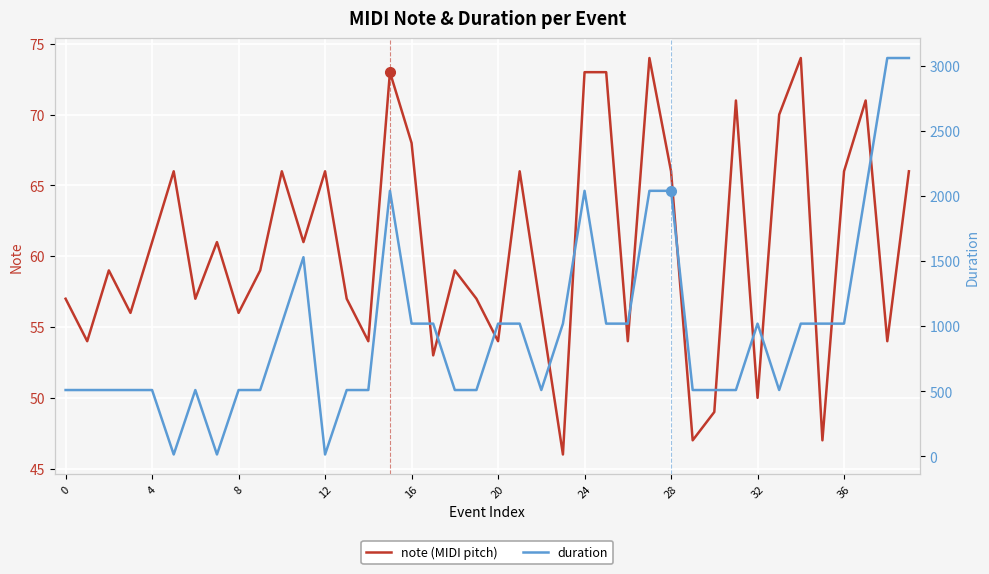

True or false: duration has more than 1 points higher than both neighbors.

True